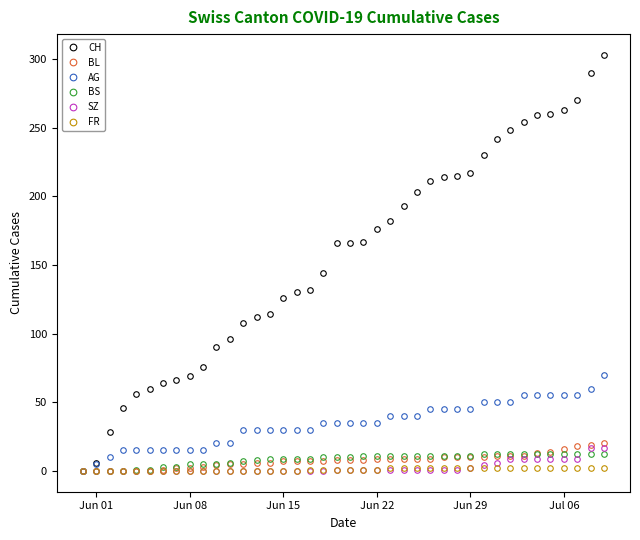

What is the maximum value shown in the chart?

303